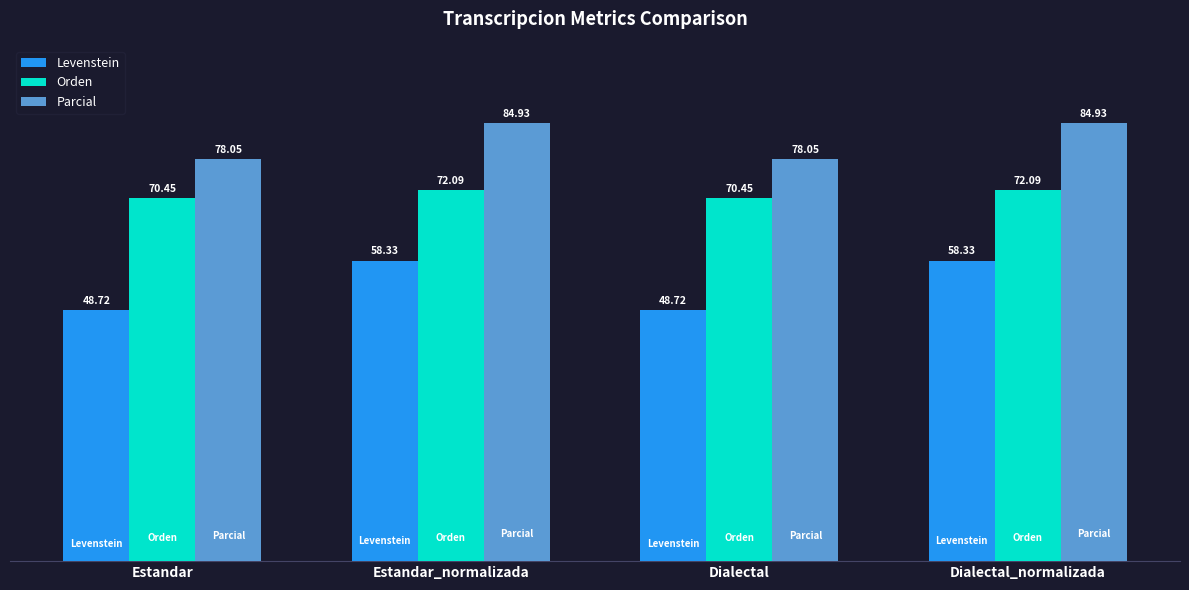

What is the label of the 1st bar from the left?

Estandar